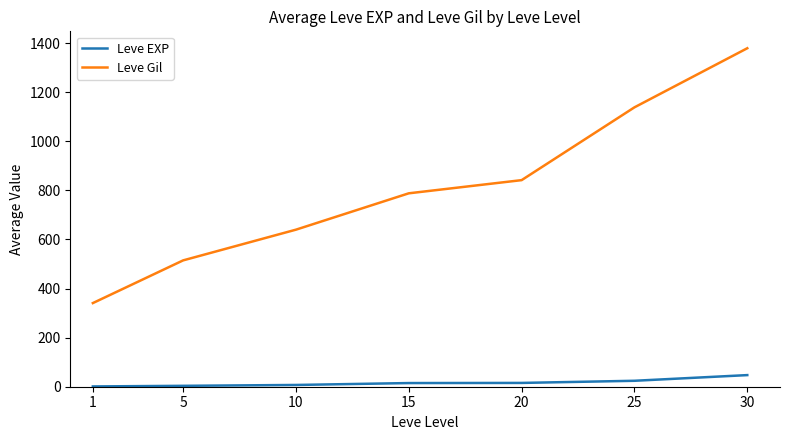

What is the maximum value for Leve Gil?

1379.3